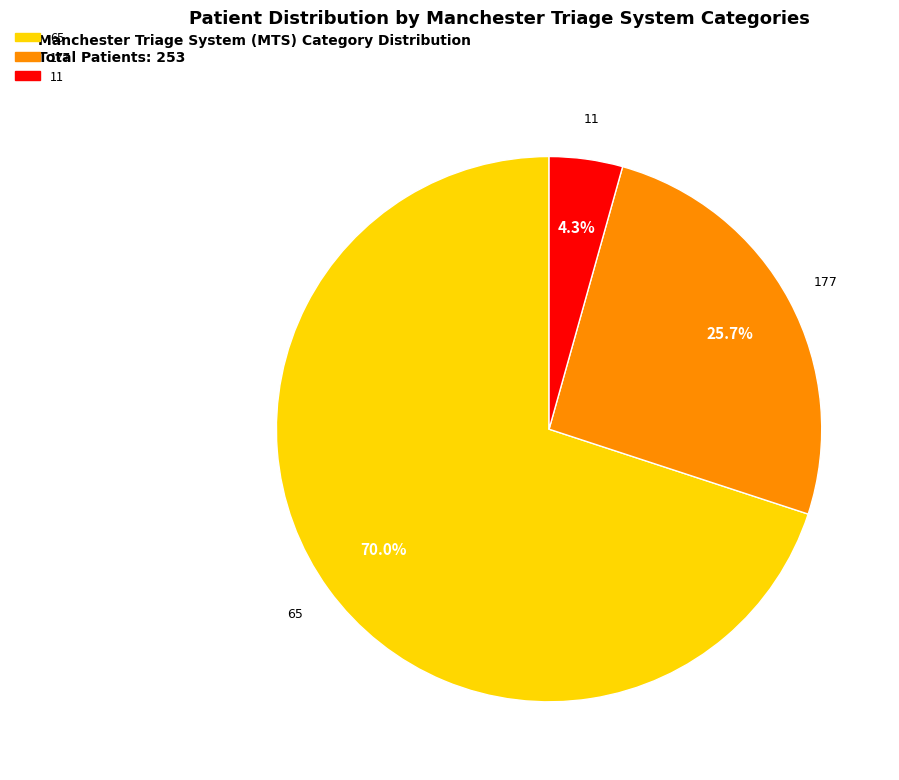

Count the number of slices in the pie.

3